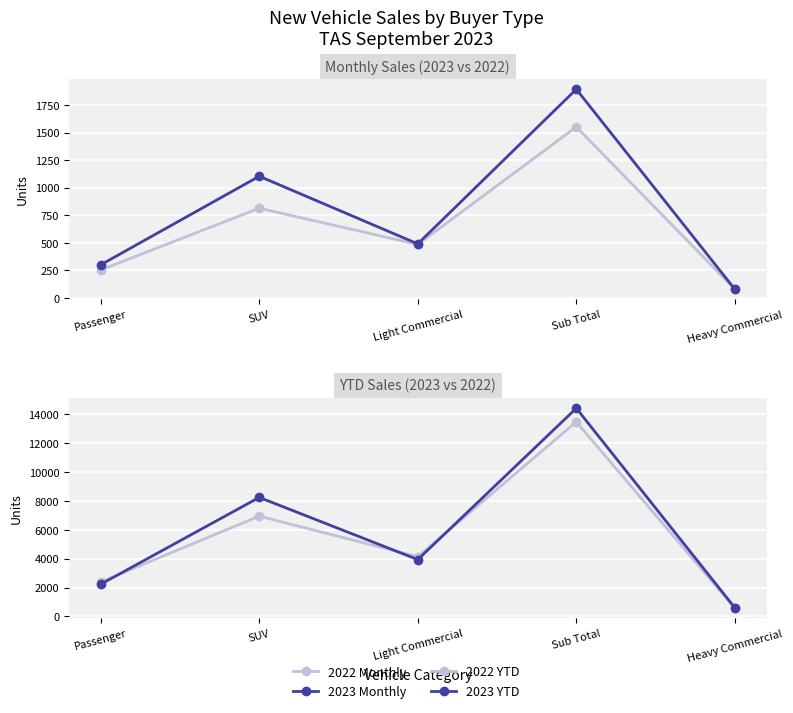

How many categories are shown in the chart?

5